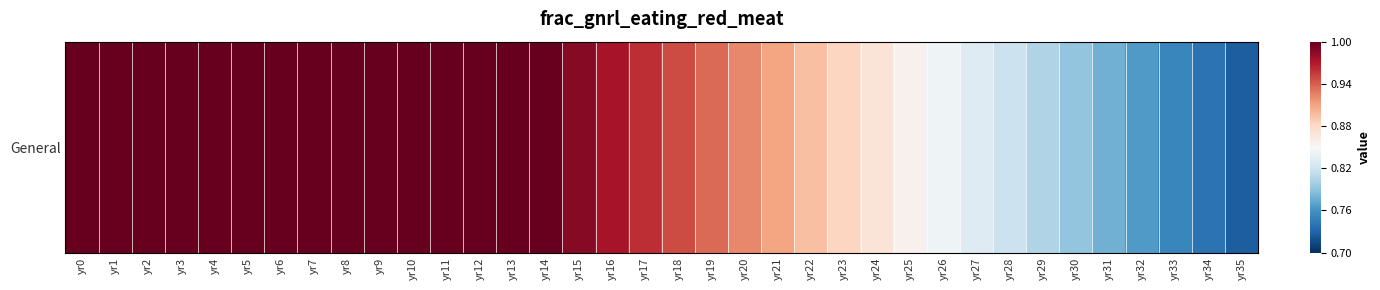

What is the smallest value displayed?

-0.8